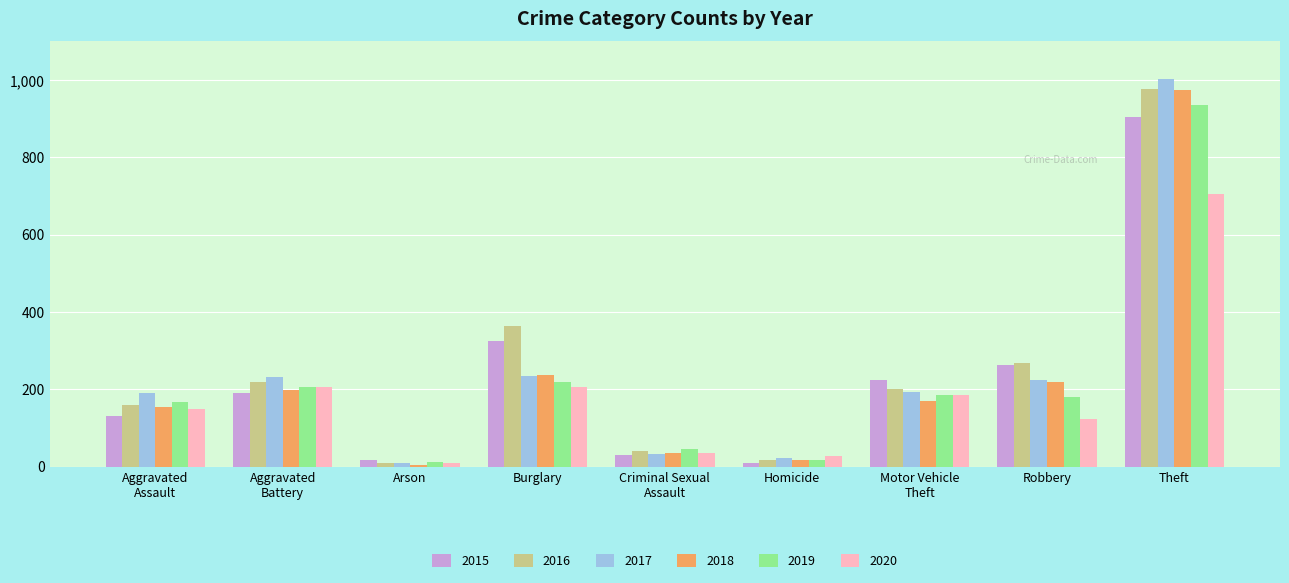

What position from the left is Criminal Sexual
Assault?

5